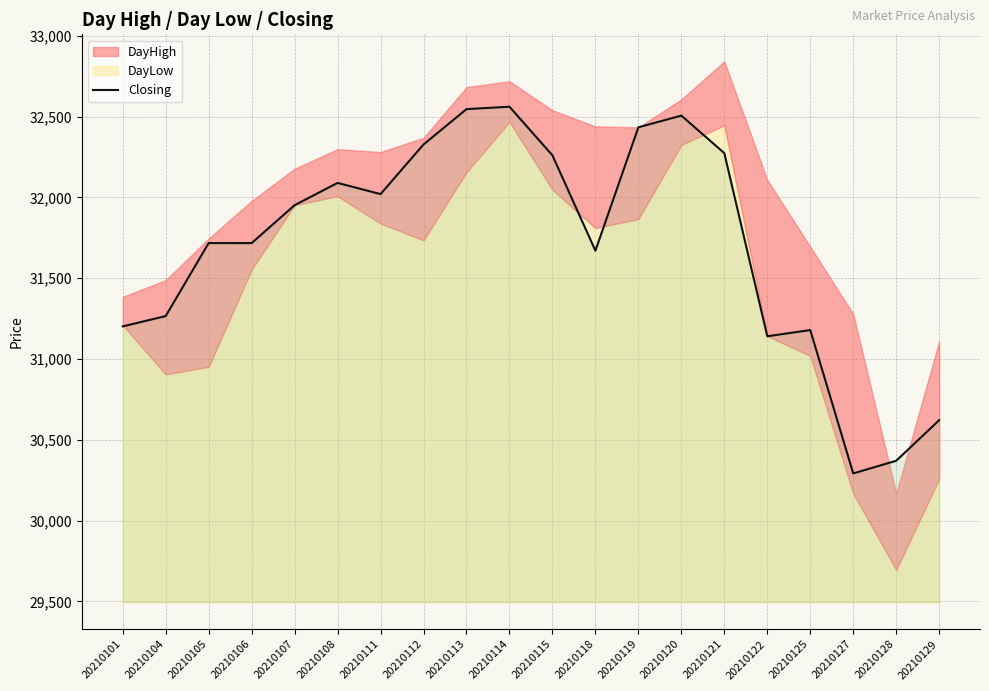

Rank the categories by value from highest to lowest.

20210114, 20210113, 20210120, 20210119, 20210112, 20210121, 20210115, 20210108, 20210111, 20210107, 20210105, 20210106, 20210118, 20210104, 20210101, 20210125, 20210122, 20210129, 20210128, 20210127